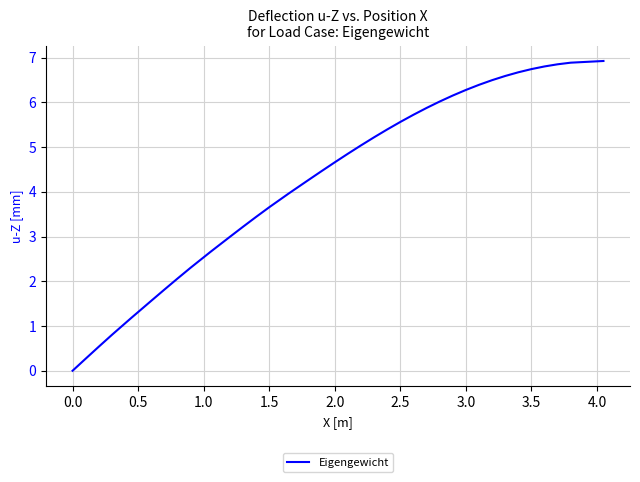

Does the chart display data point markers on the line(s)?

No